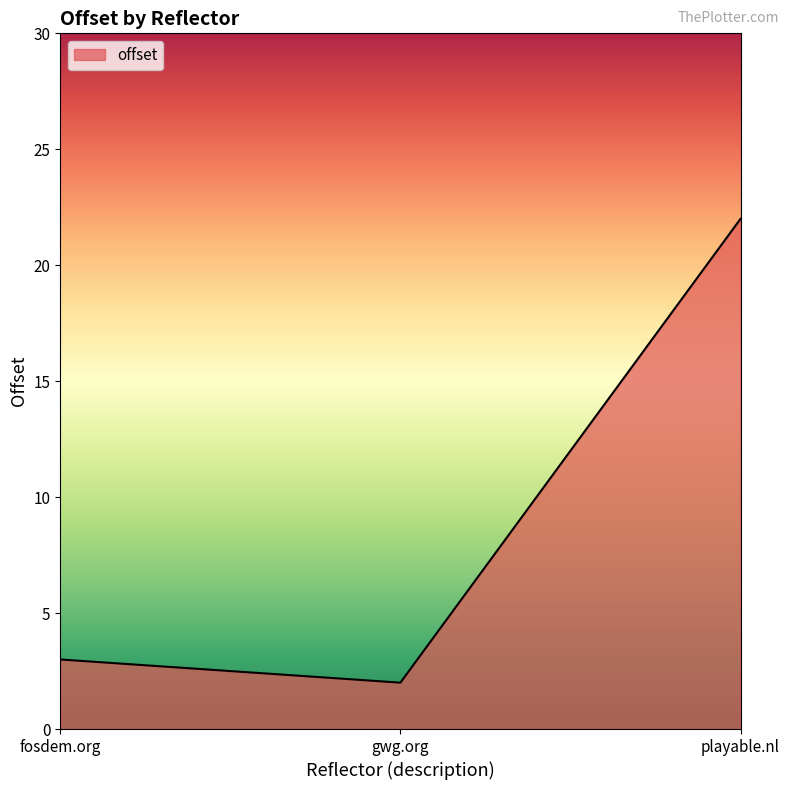

Rank the categories by value from highest to lowest.

playable.nl, fosdem.org, gwg.org